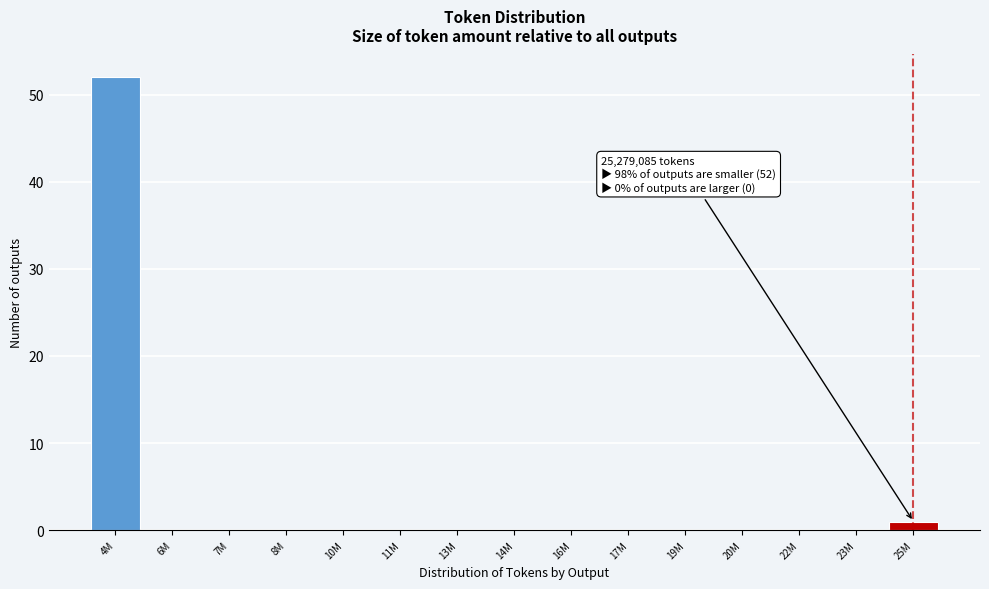

Reading right to left, what are all the values shown in this chart?

25M=1	23M=0	22M=0	20M=0	19M=0	17M=0	16M=0	14M=0	13M=0	11M=0	10M=0	8M=0	7M=0	6M=0	4M=52